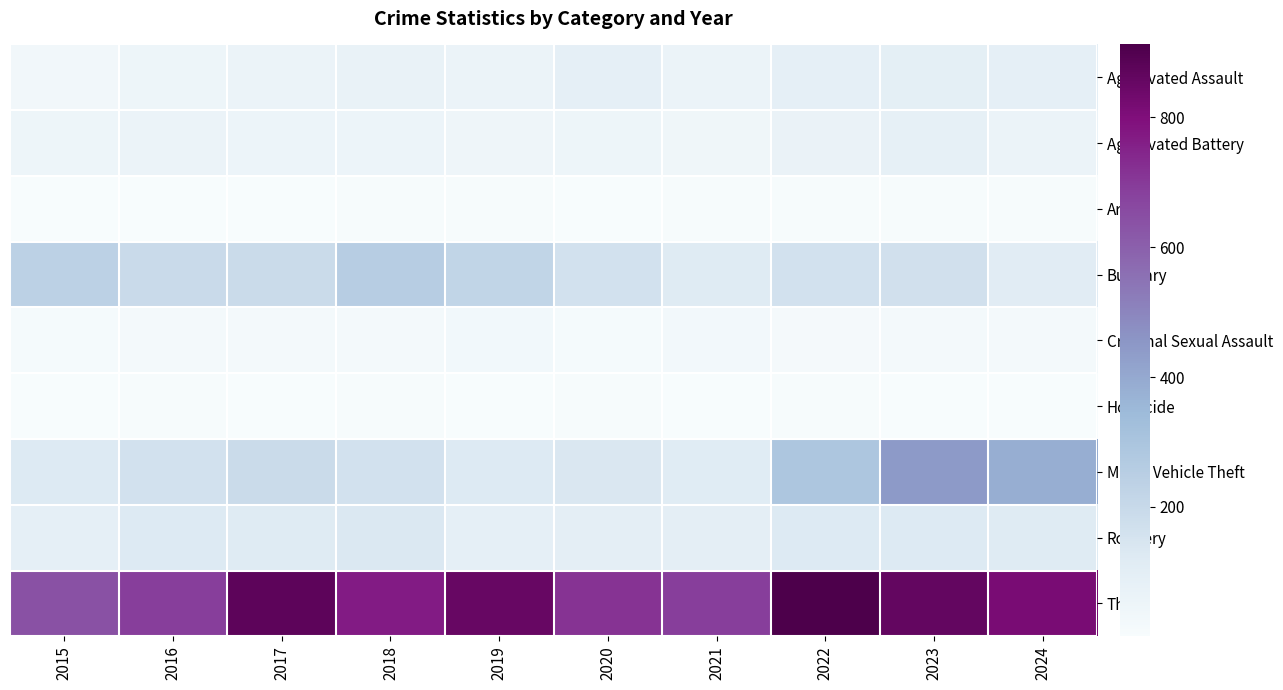

How many data points does each series have?

10